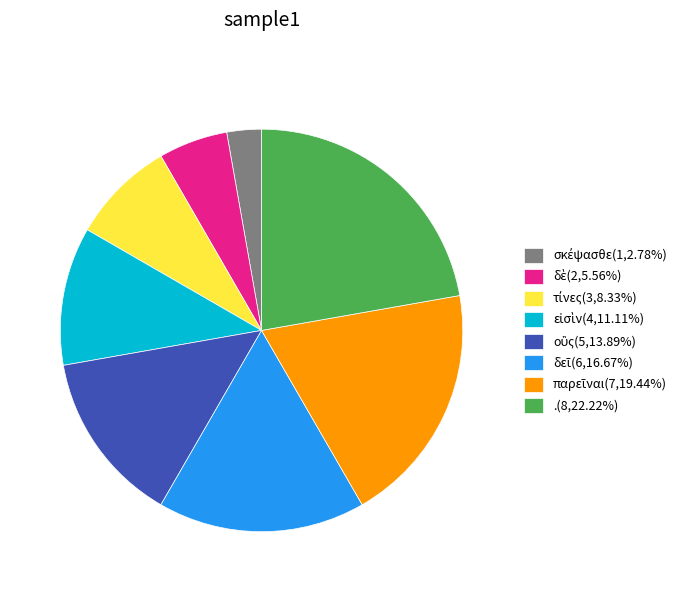

Is there any slice that represents more than half of the pie?

No